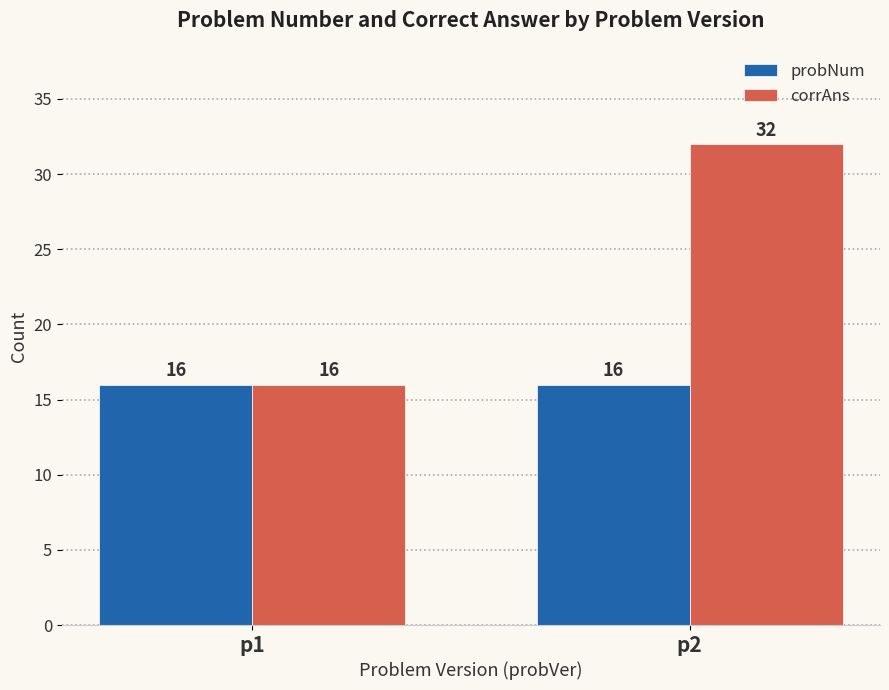

At how many categories does at least one series exceed 30?

1